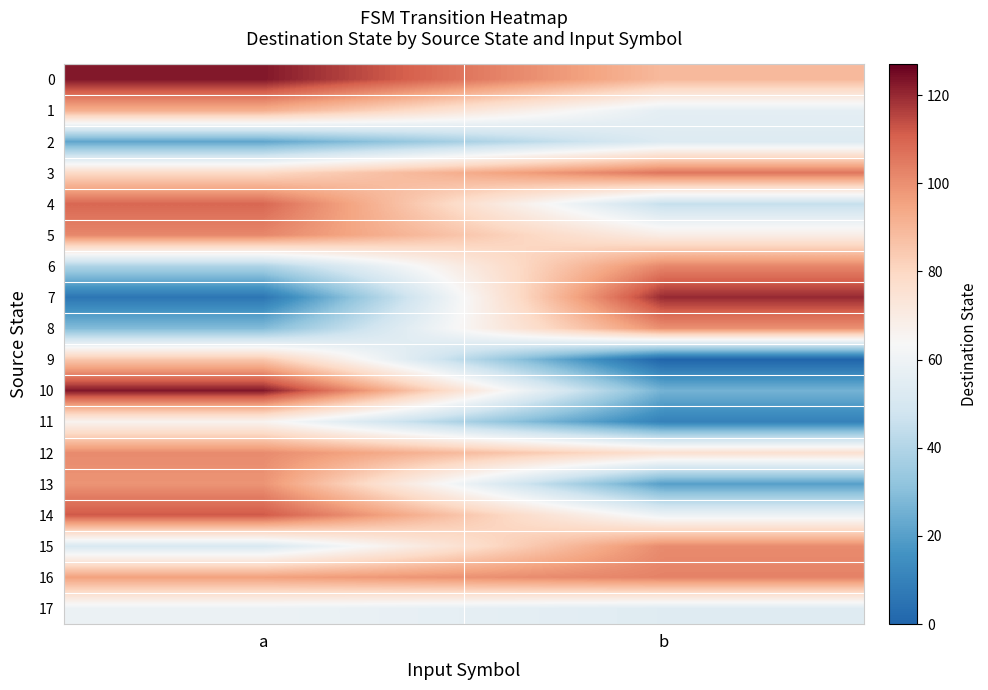

Reading left to right, extract all data points from this chart.

0: a=123	b=89
1: a=92	b=56
2: a=22	b=53
3: a=79	b=106
4: a=109	b=45
5: a=102	b=69
6: a=39	b=102
7: a=6	b=120
8: a=29	b=100
9: a=85	b=0
10: a=123	b=26
11: a=66	b=10
12: a=101	b=76
13: a=99	b=20
14: a=112	b=59
15: a=51	b=101
16: a=96	b=103
17: a=59	b=54